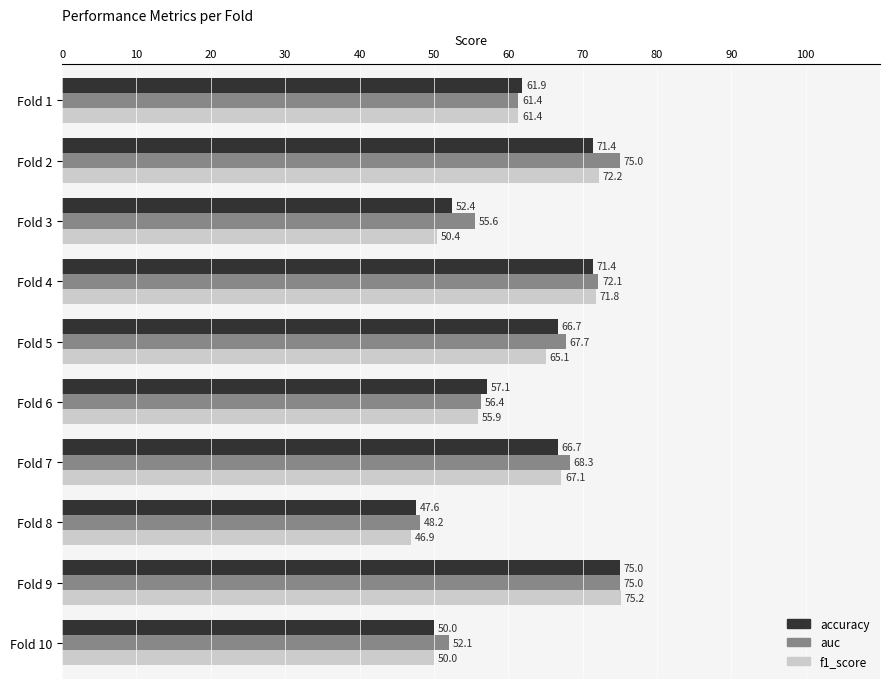

What is the approximate value of accuracy at Fold 2?

71.4